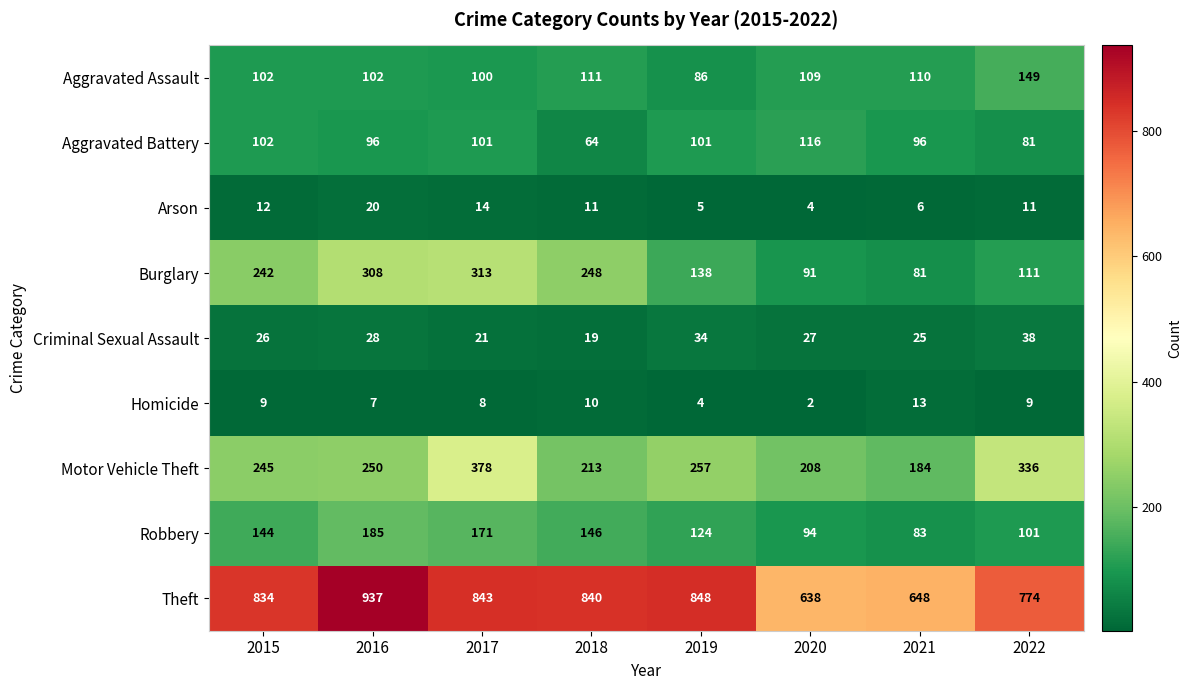

Is the value of Theft at 2016 greater than the value of Motor Vehicle Theft at 2018?

Yes